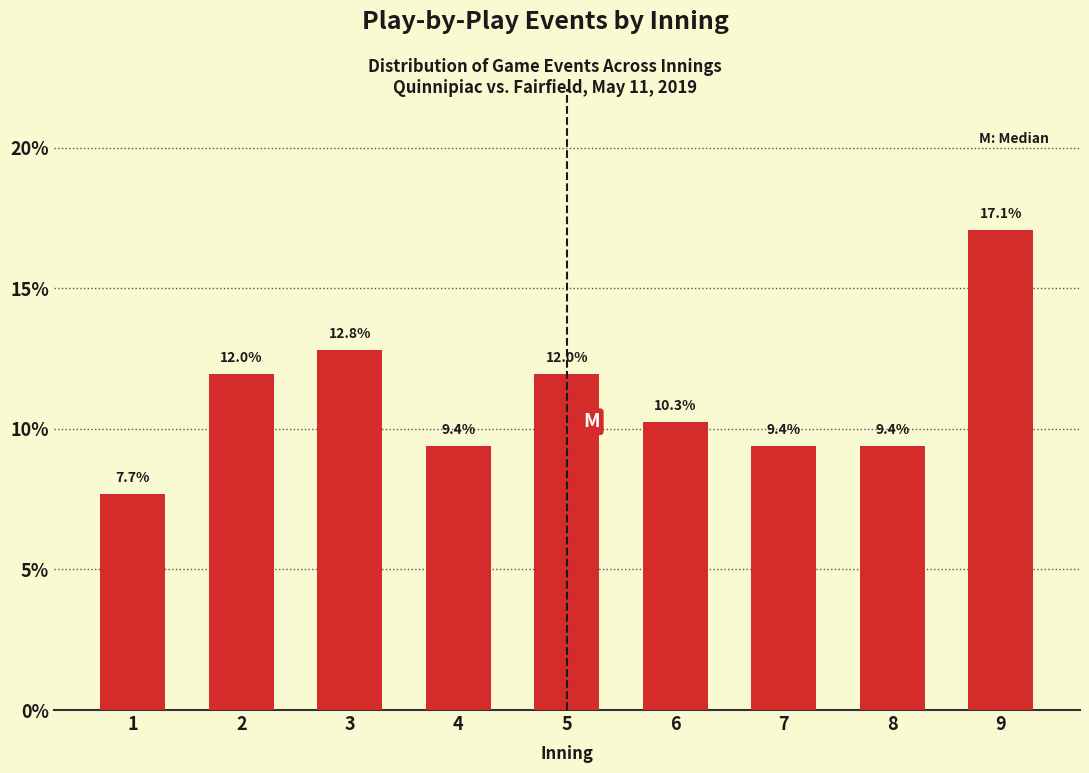

Reading right to left, transcribe all the data shown in this chart.

17.1	9.4	9.4	10.3	12.0	9.4	12.8	12.0	7.7